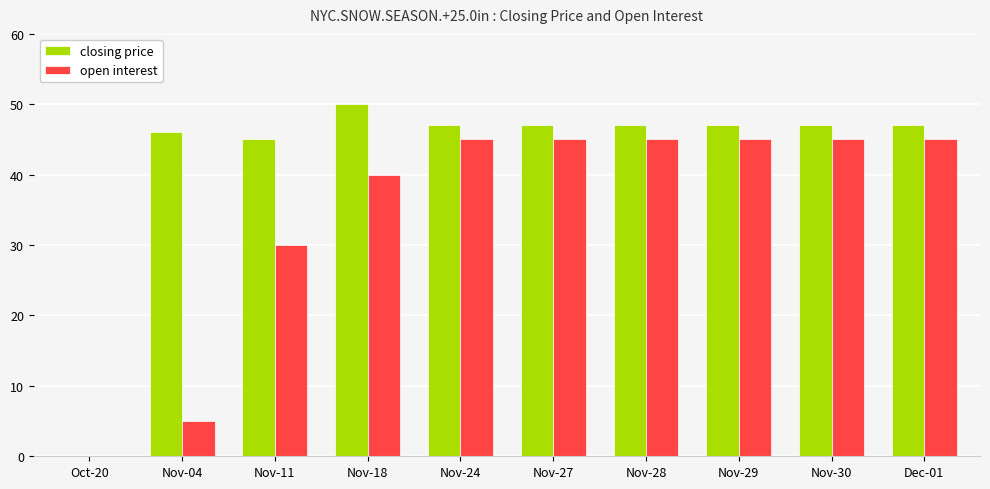

Which series has the largest total across all categories?

closing price